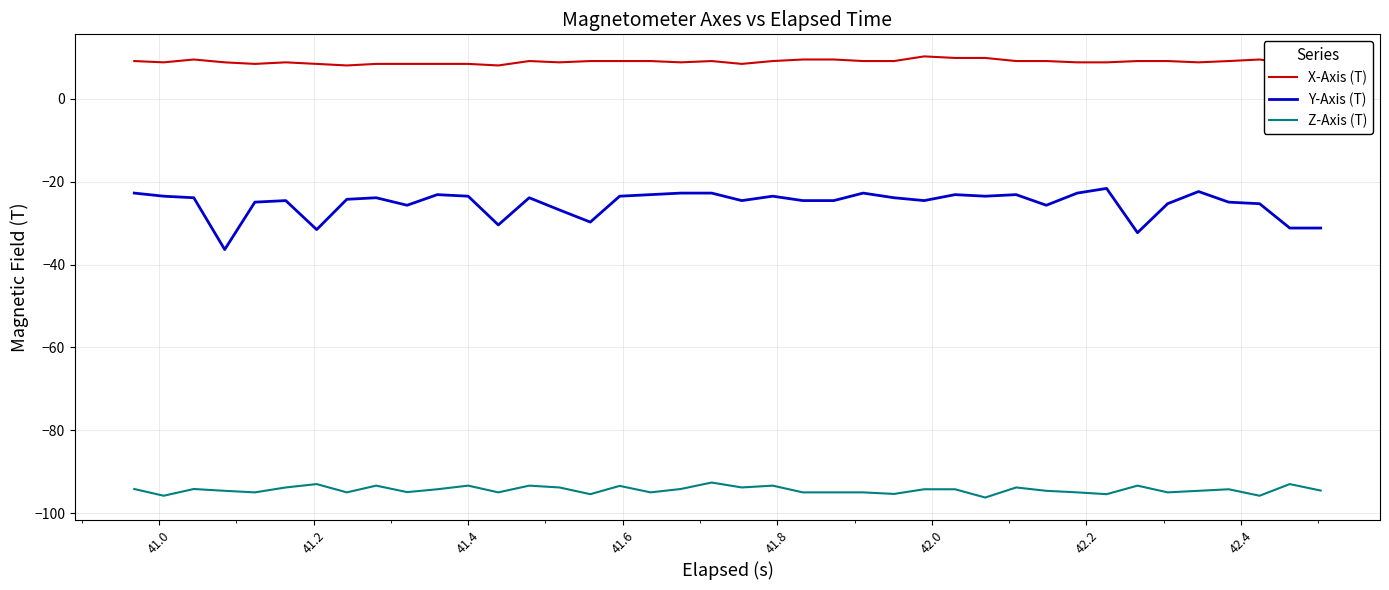

Rank the series by their average value, from lowest to highest.

Z-Axis (T), Y-Axis (T), X-Axis (T)